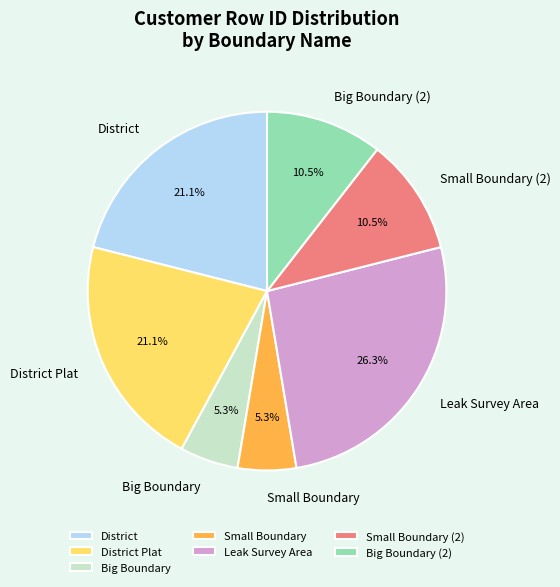

To the nearest percent, what is the difference between the largest and smallest slice percentages?

21%